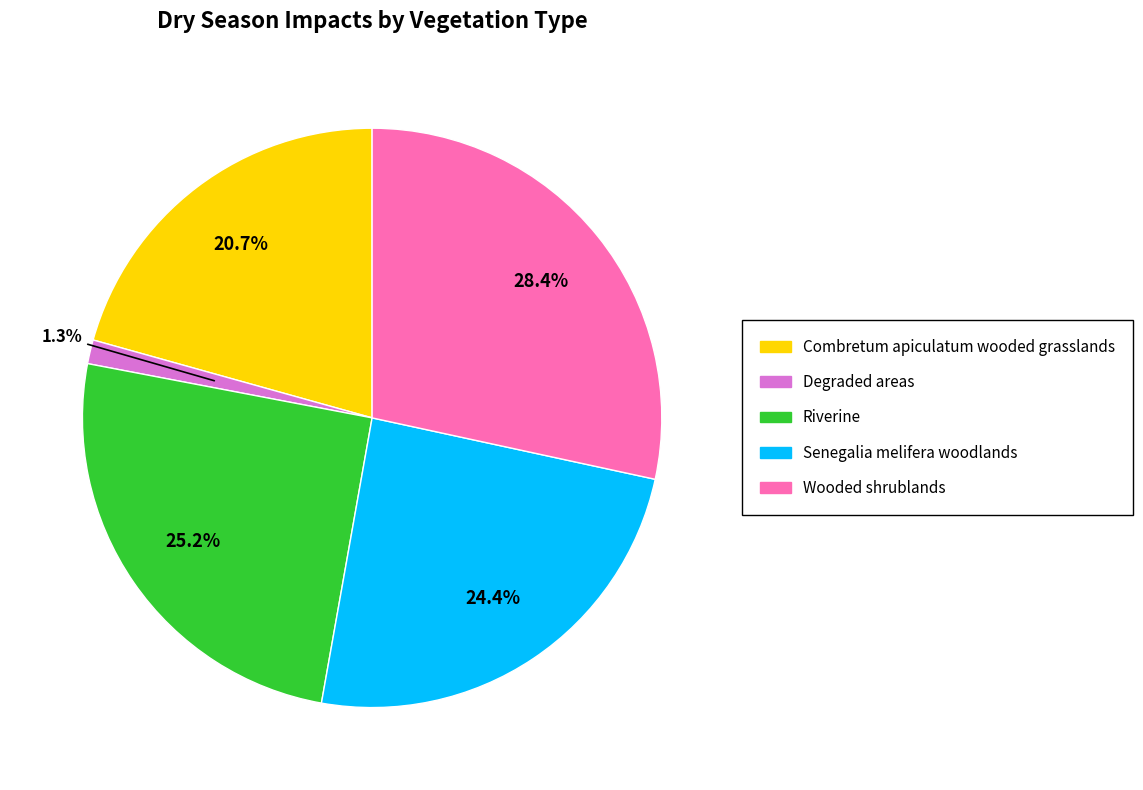

Is it true that Wooded shrublands is 22% of the pie?

False